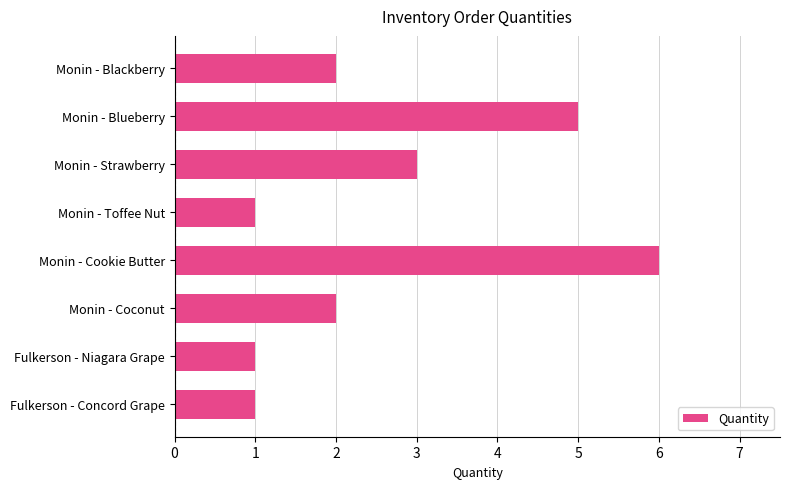

Are the bars grouped side by side (vs. stacked)?

No